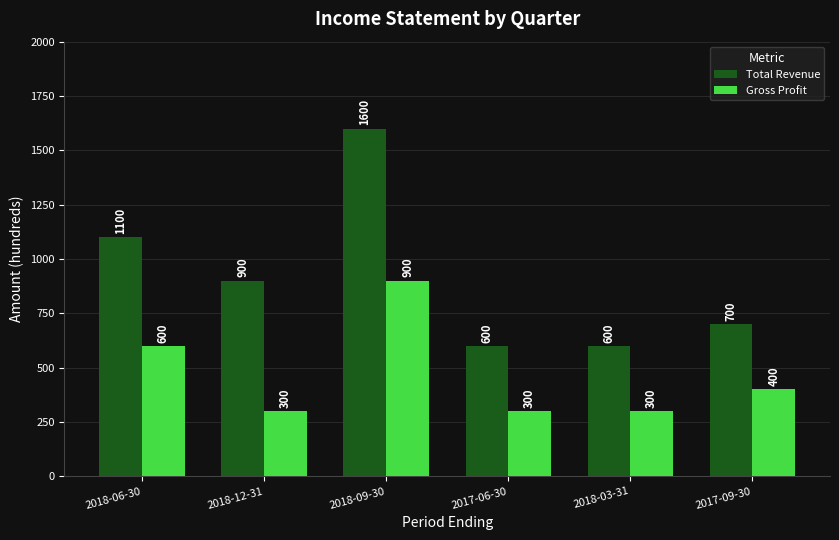

At 2018-06-30, list the series in order from smallest to largest.

Gross Profit, Total Revenue